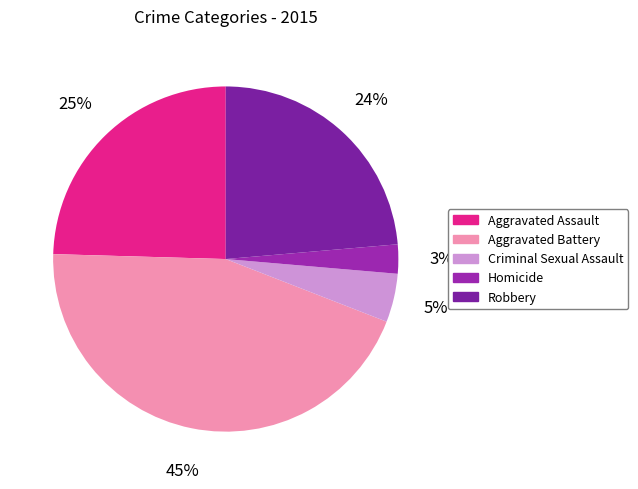

Rank the categories by value from lowest to highest.

Homicide, Criminal Sexual Assault, Robbery, Aggravated Assault, Aggravated Battery